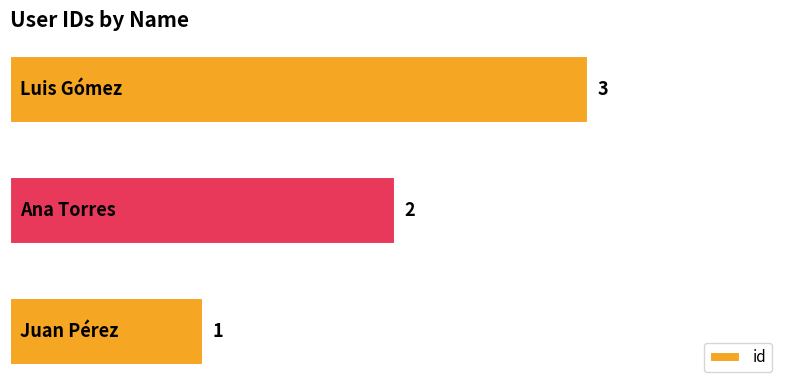

Count the values in the range 1 to 3.

3